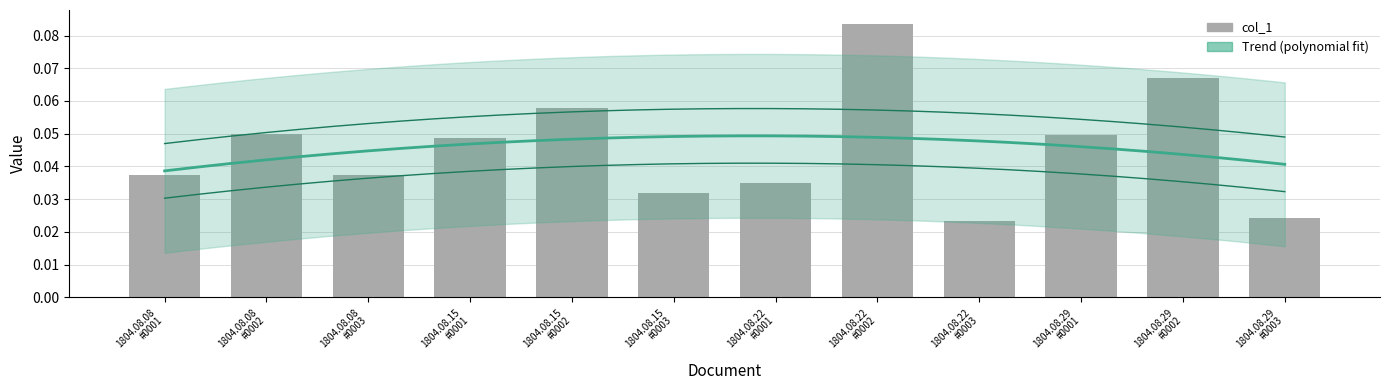

Does the chart contain stacked bars?

No